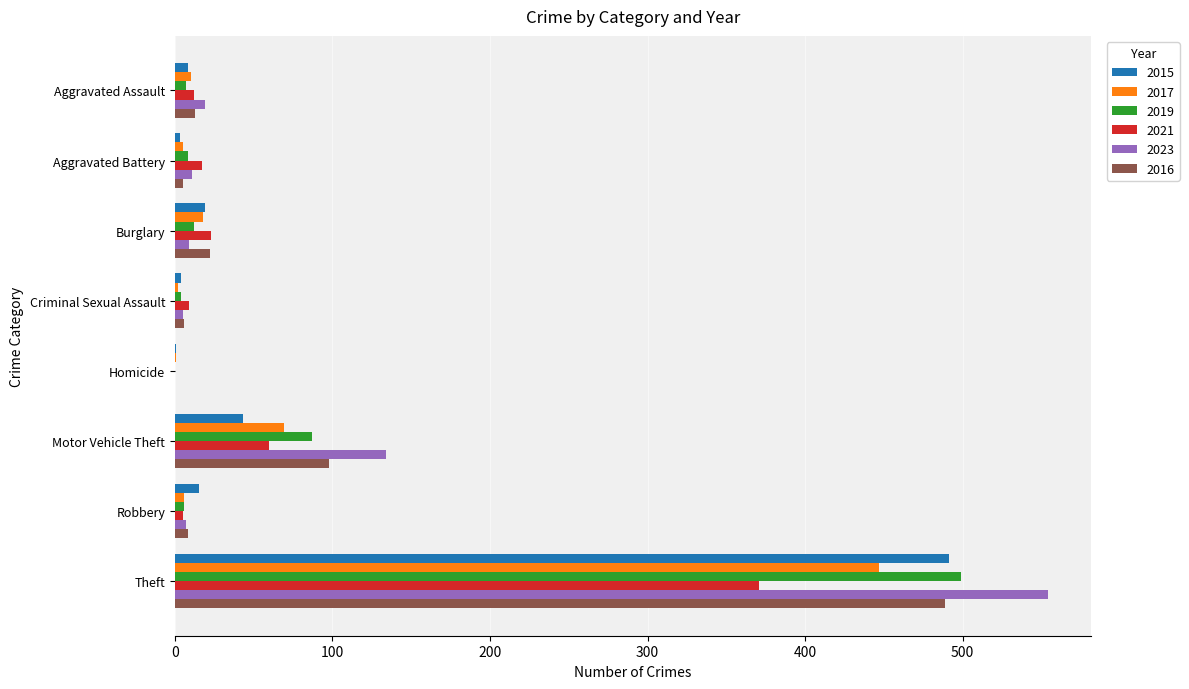

Is the value of 2021 at Aggravated Battery greater than the value of 2016 at Aggravated Battery?

Yes